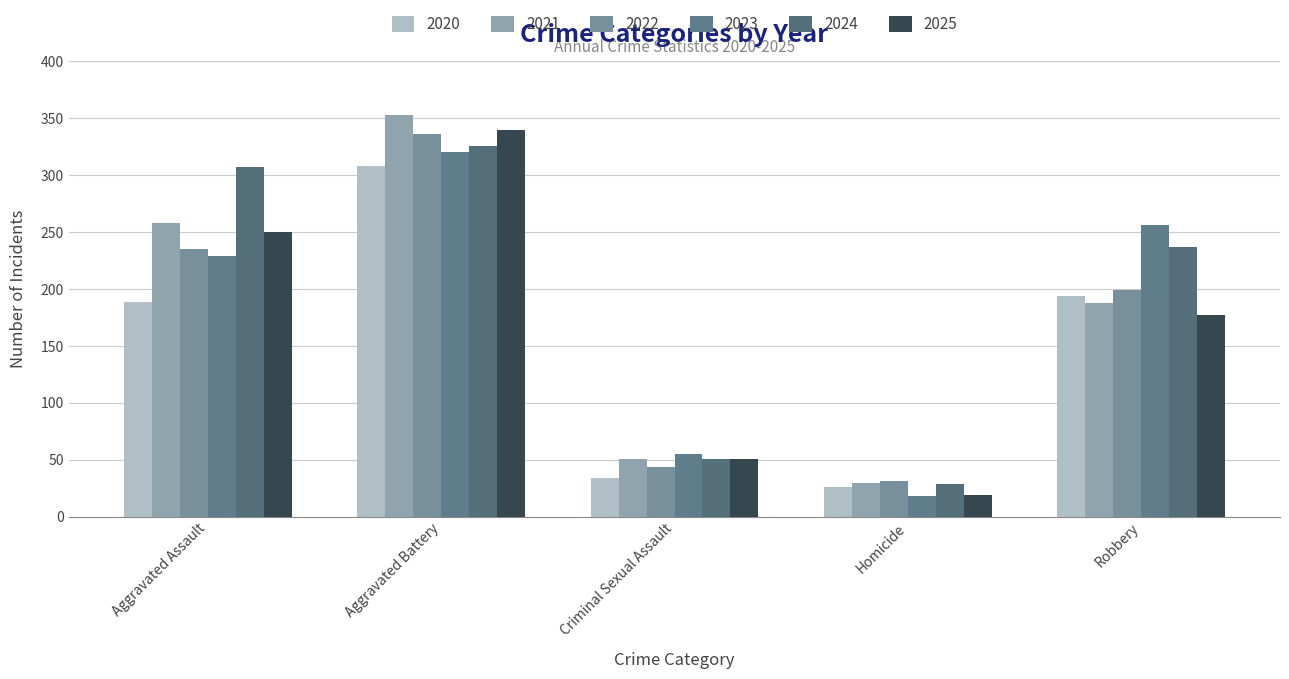

How many values in the 2020 series are below 189?

2